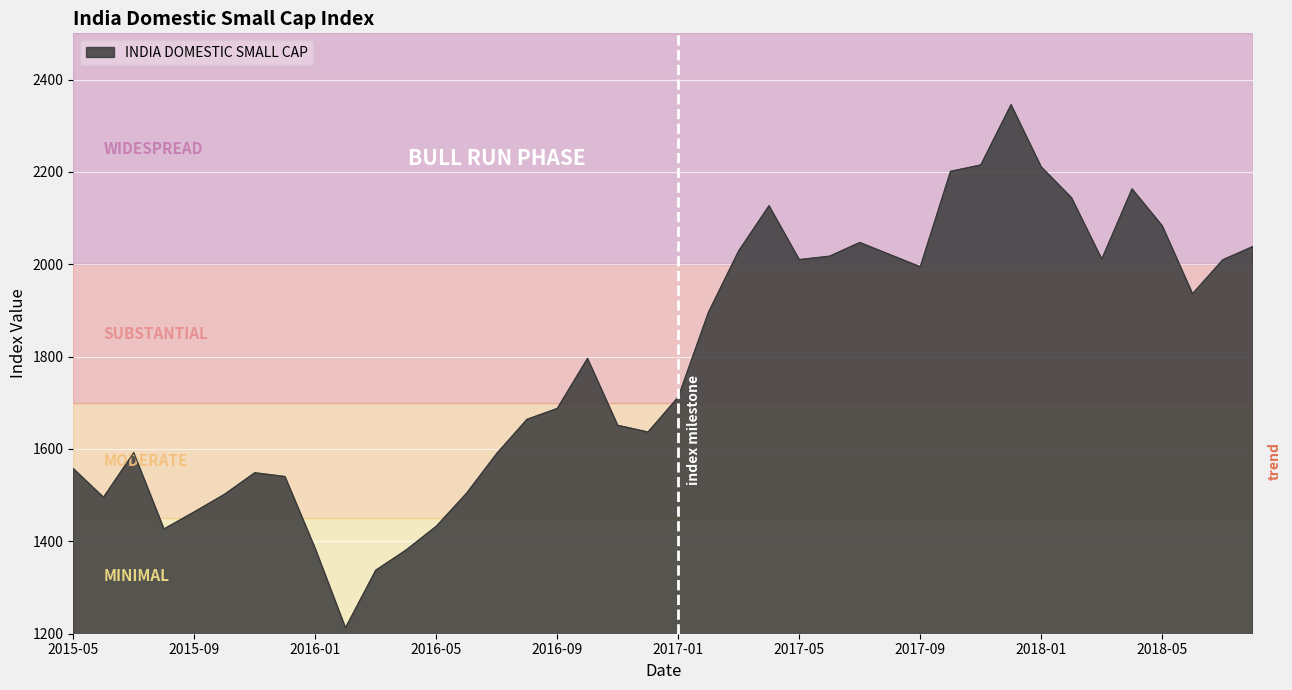

What is the minimum value shown in the chart?

1212.9